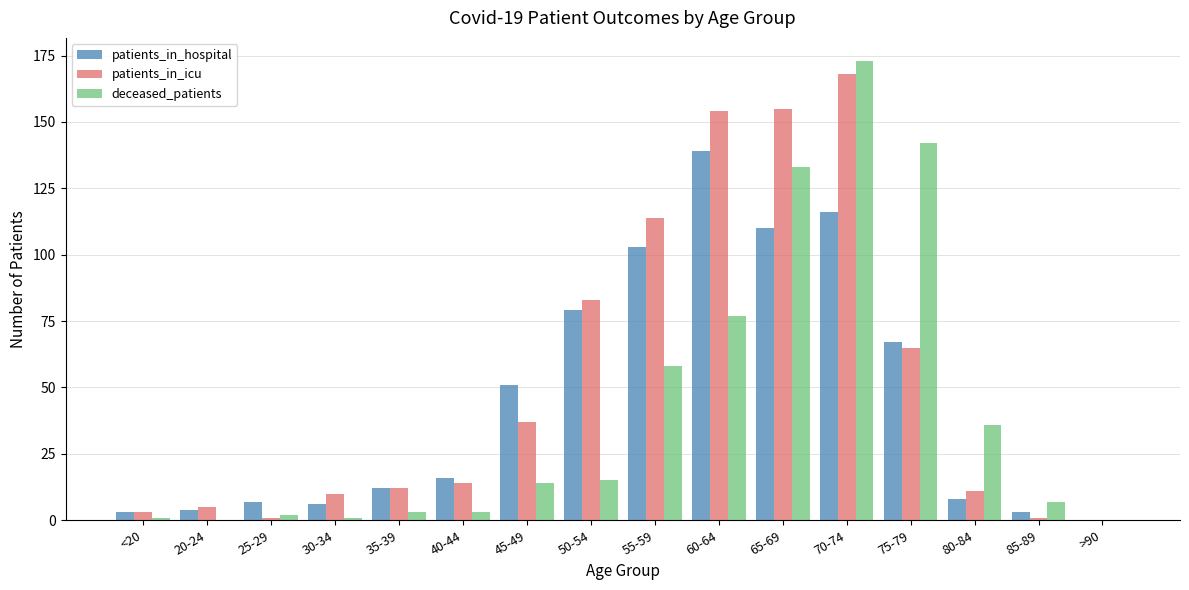

At which category is the sum across all series the highest?

70-74